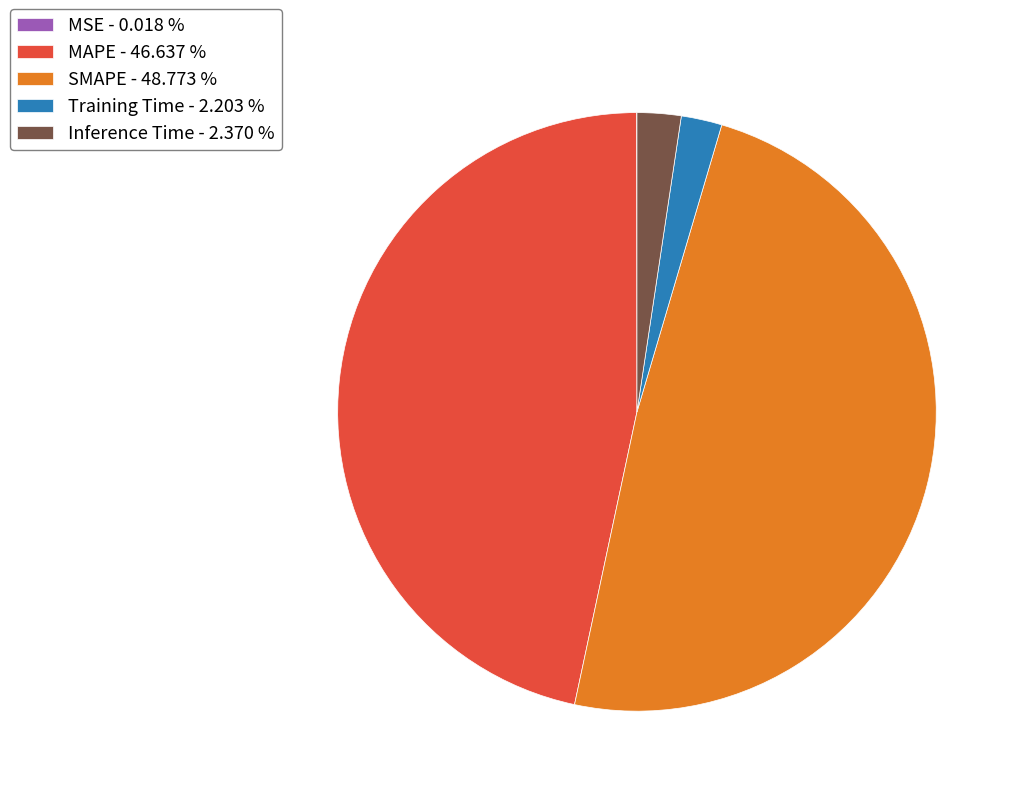

Does MAPE - 46.637 % account for over 50% of the chart?

No